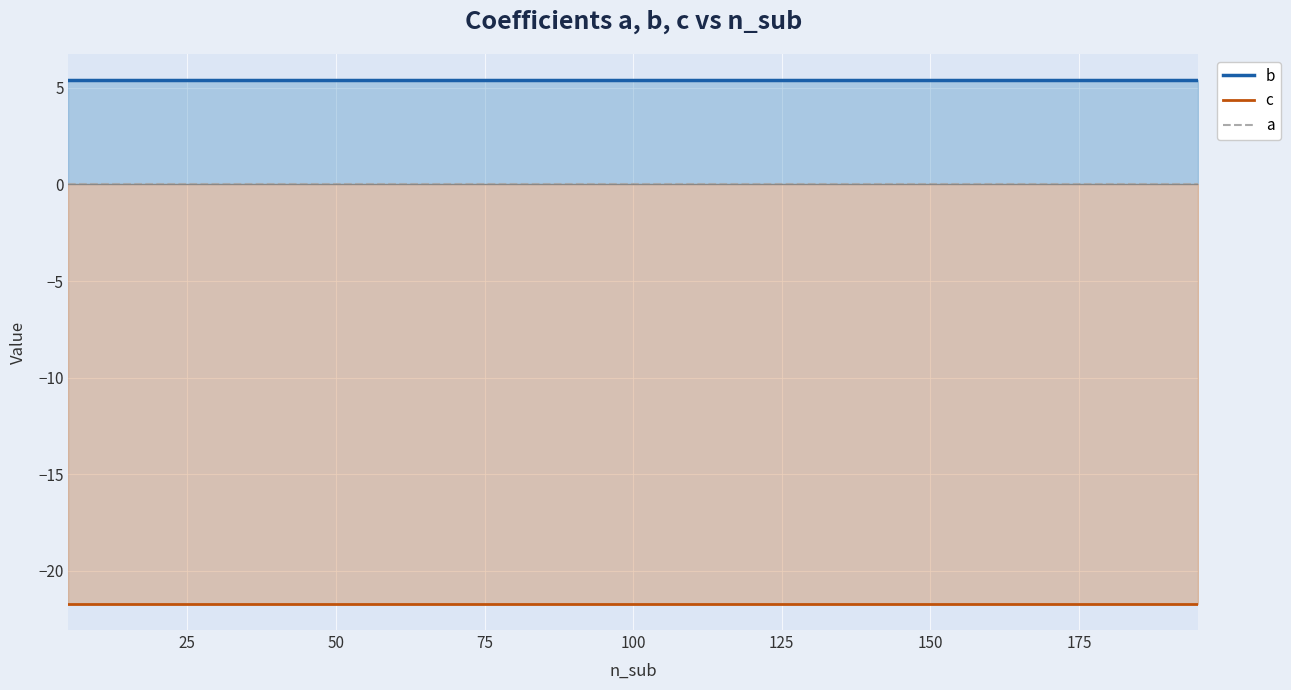

Which series has the largest total across all categories?

b